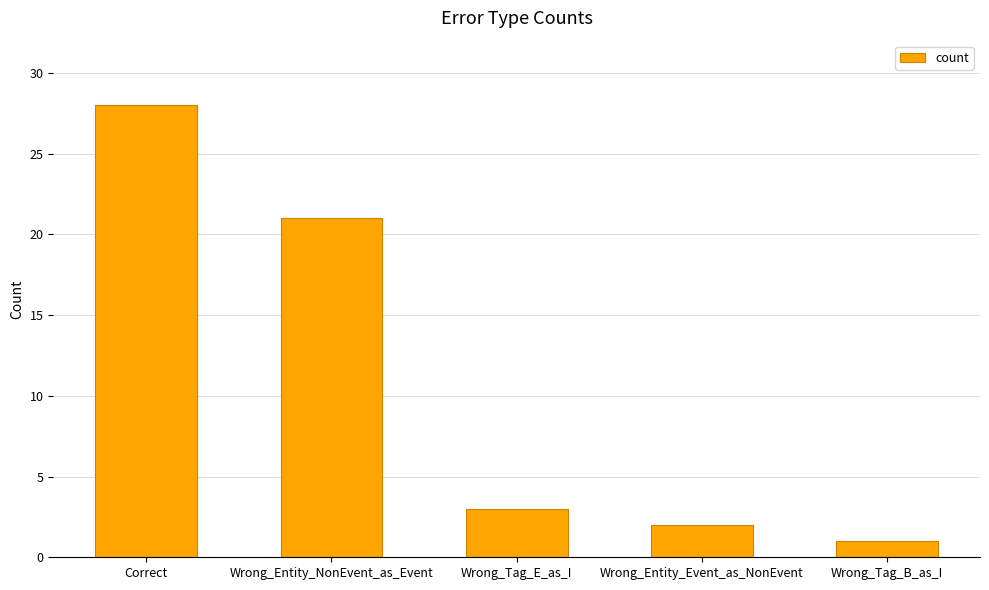

Are the bars grouped side by side (vs. stacked)?

No